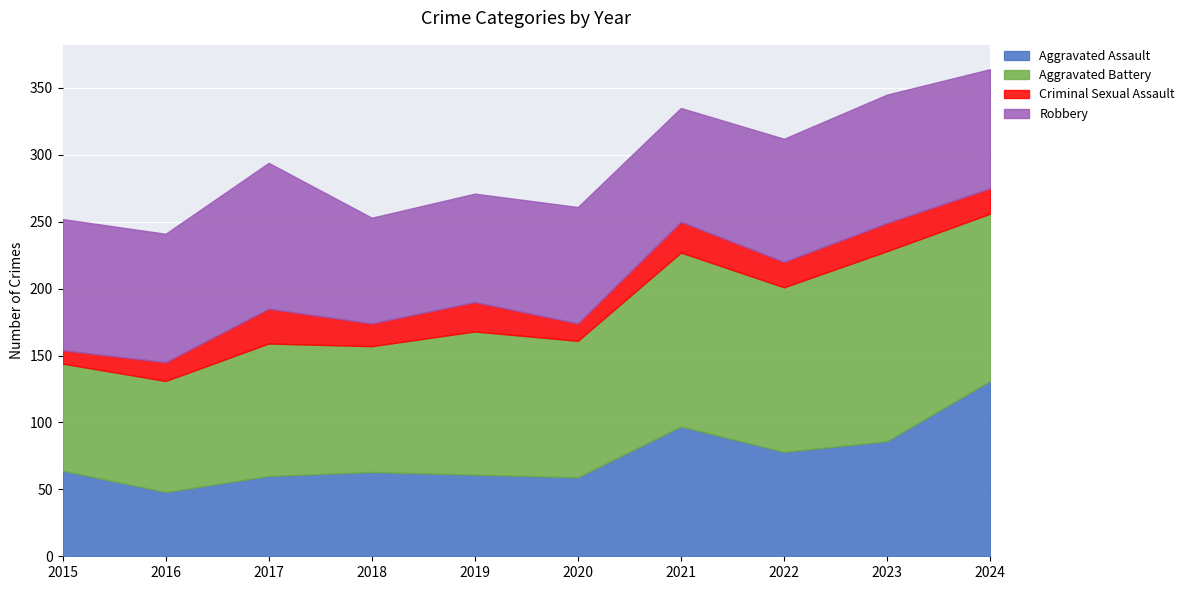

Where is Robbery nearest to the value 94?

2016